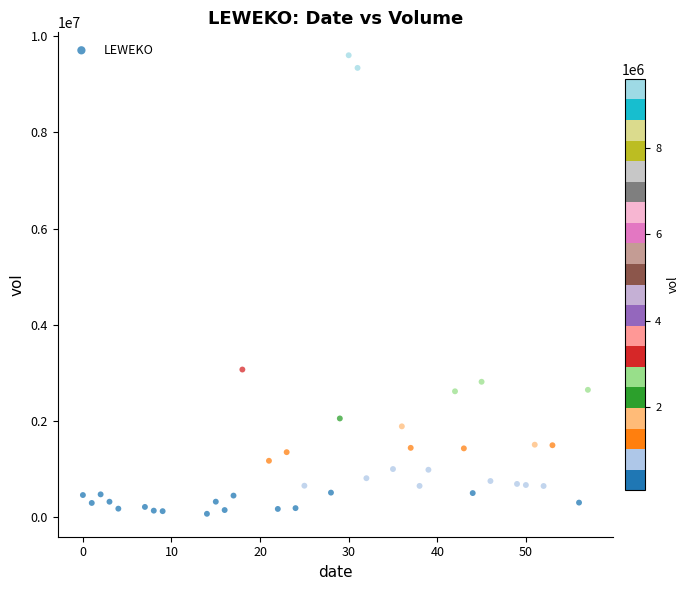

What is the range of Y values (max minus min)?

9536300